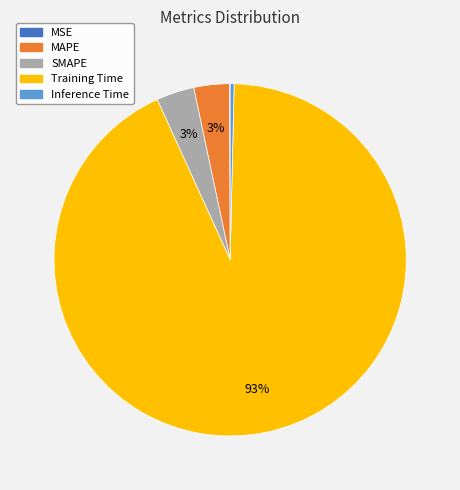

Do Inference Time and SMAPE together represent more than half of the pie?

No